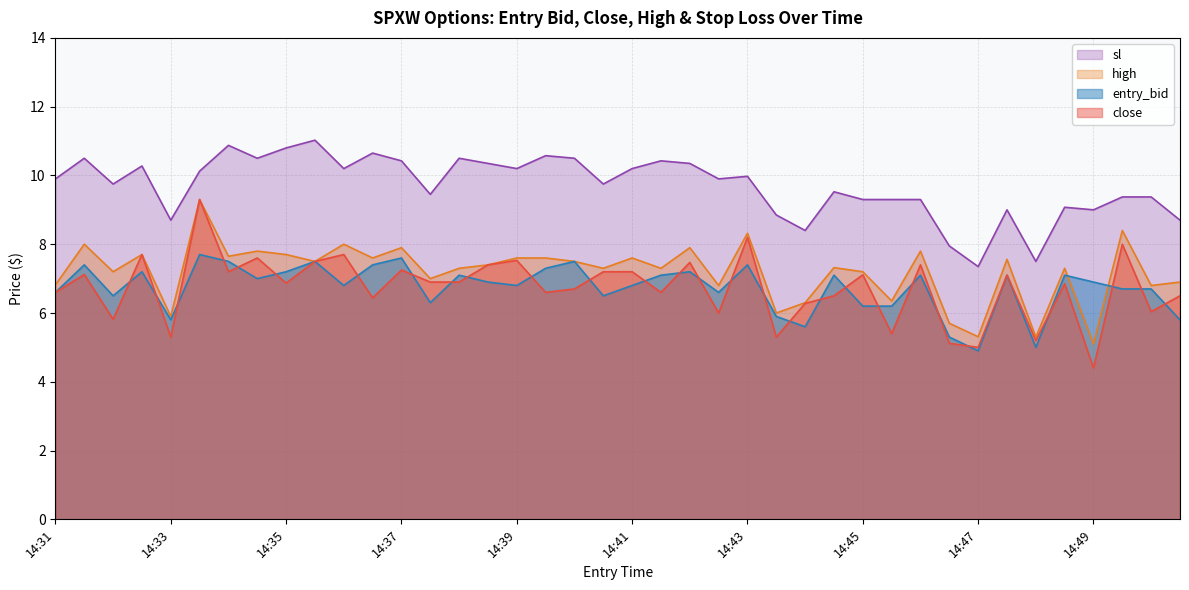

What is the greatest value displayed?

11.0